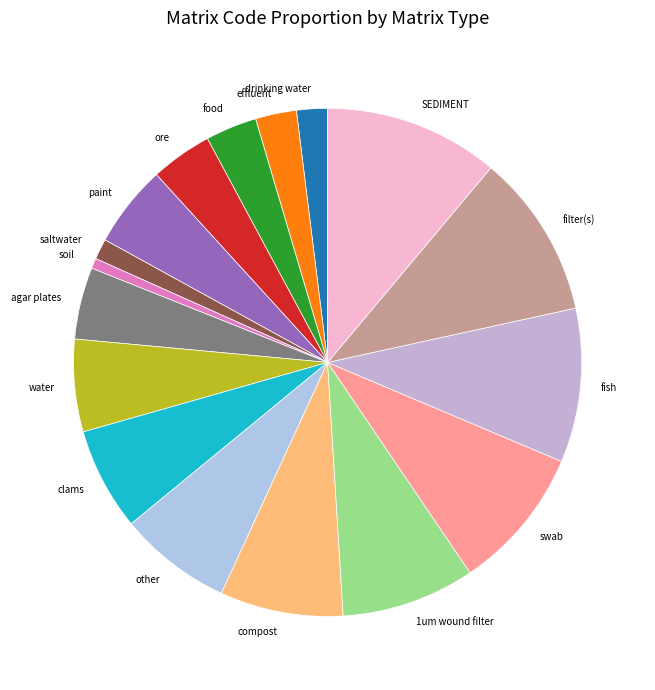

Which category has the smallest portion of the pie?

soil